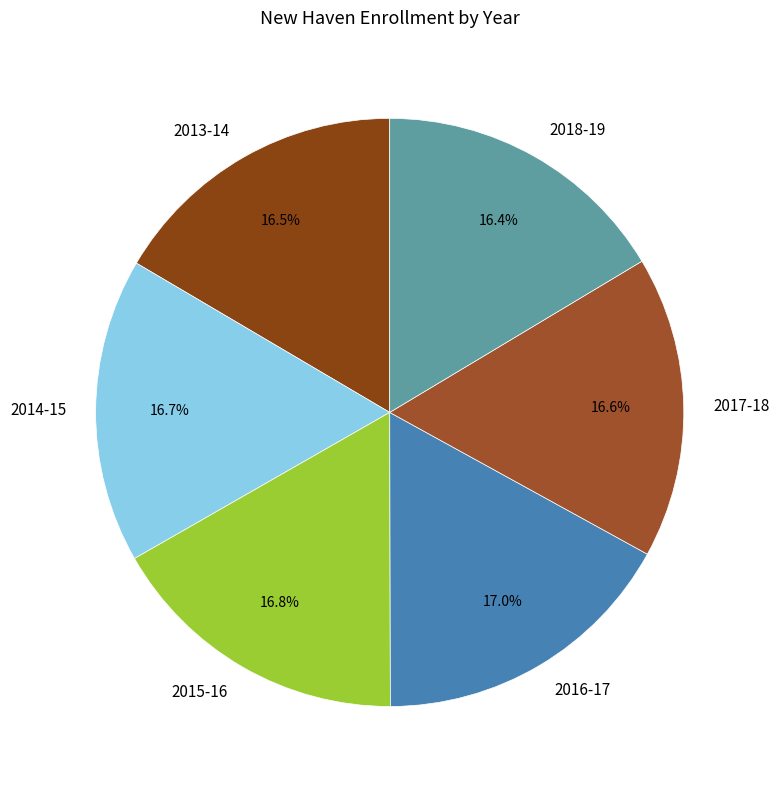

How many segments does this pie chart have?

6